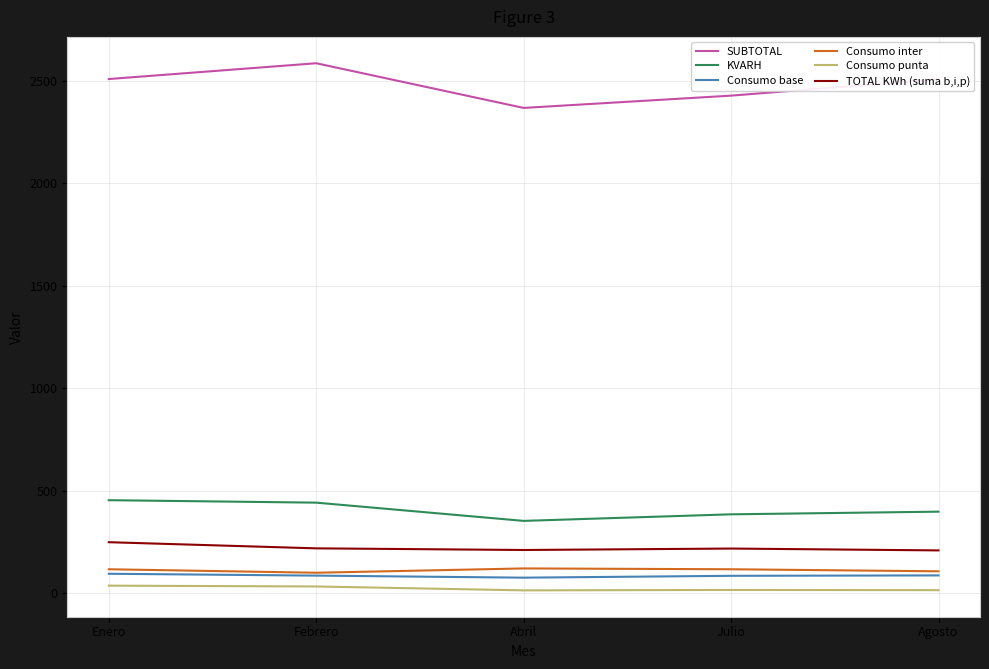

Between Febrero and Julio, which series saw the biggest shift?

SUBTOTAL